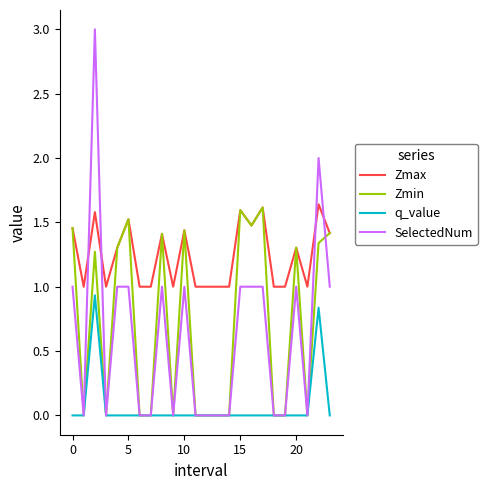

After their last crossing, which series has the higher values: Zmax or SelectedNum?

Zmax